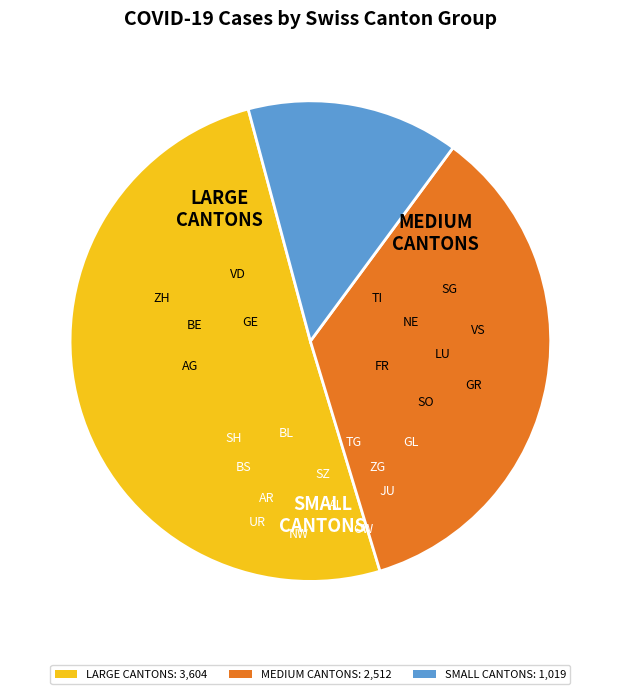

How many slices are in this pie chart?

3